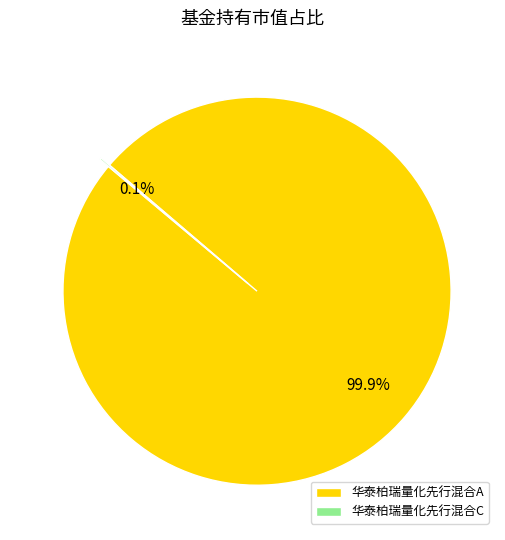

Which category accounts for the majority?

华泰柏瑞量化先行混合A